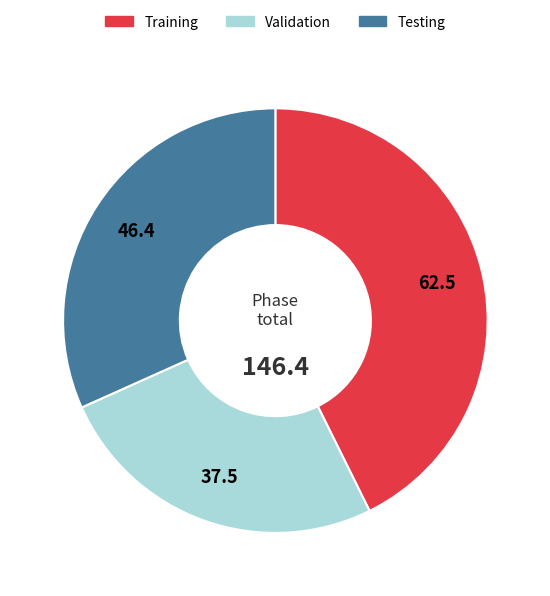

Is the sum of Validation and Training greater than half?

Yes